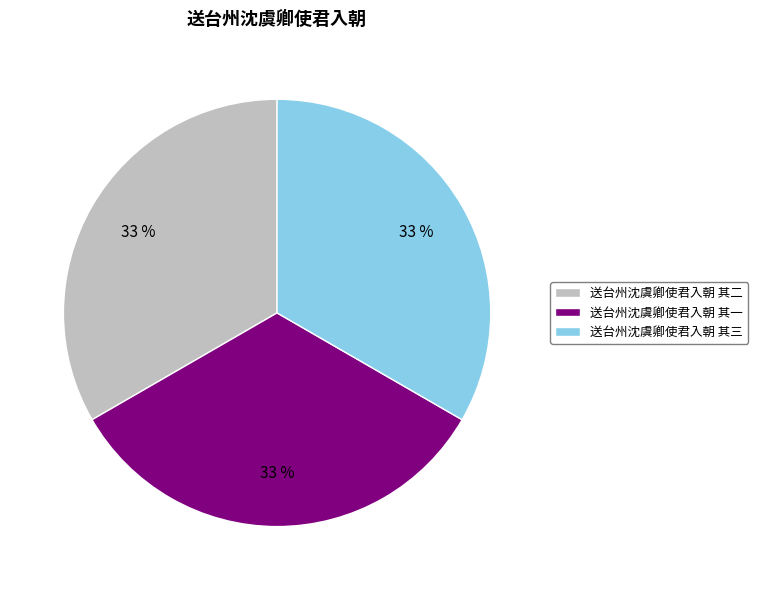

Count the number of slices in the pie.

3